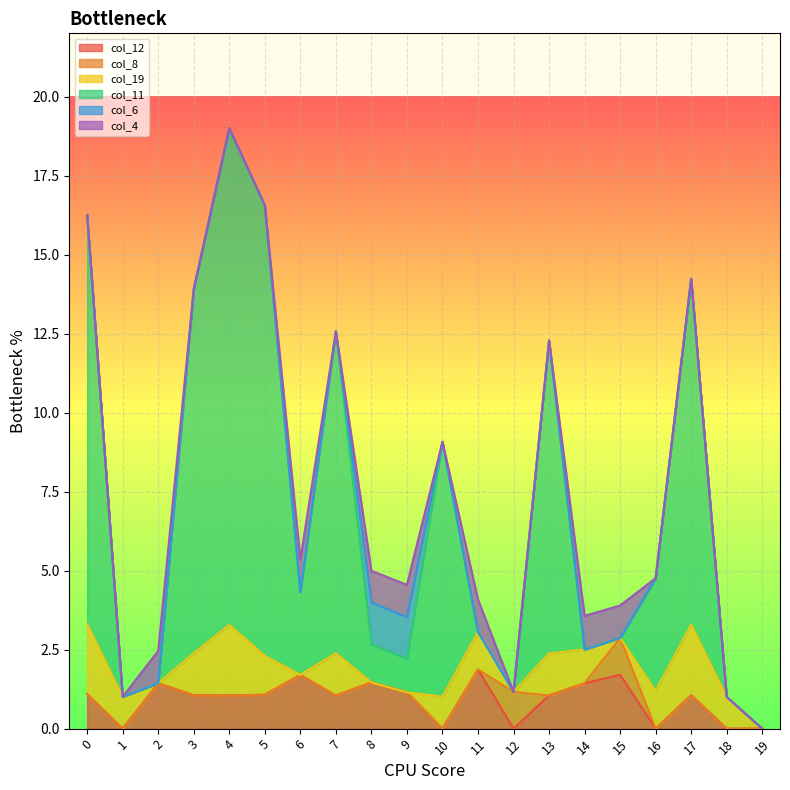

Does the chart display data point markers on the line(s)?

No